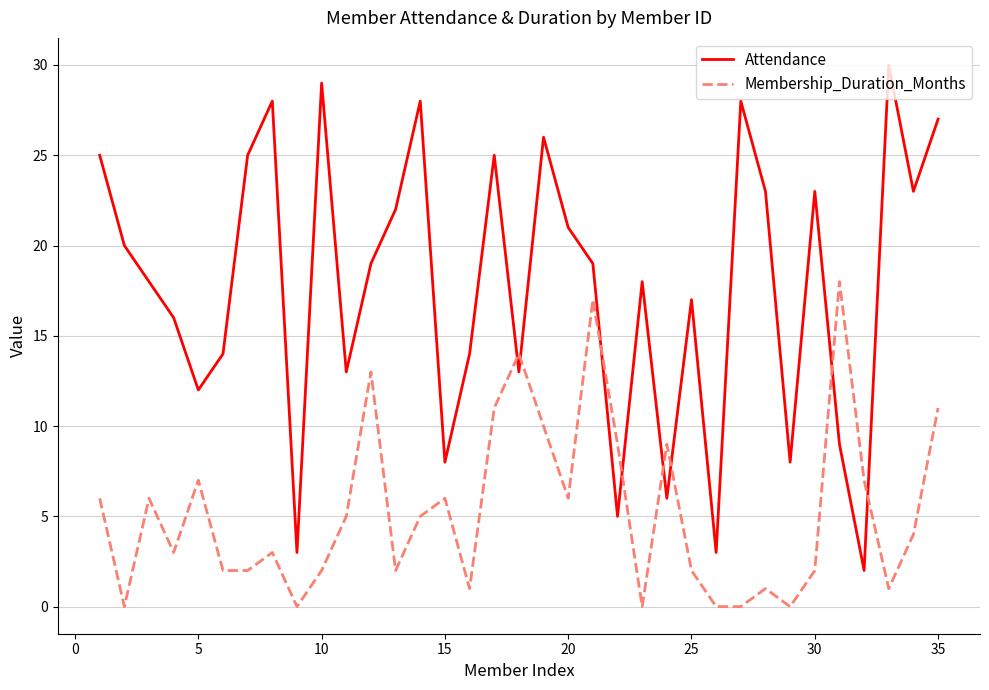

Which series has the largest total across all categories?

Attendance